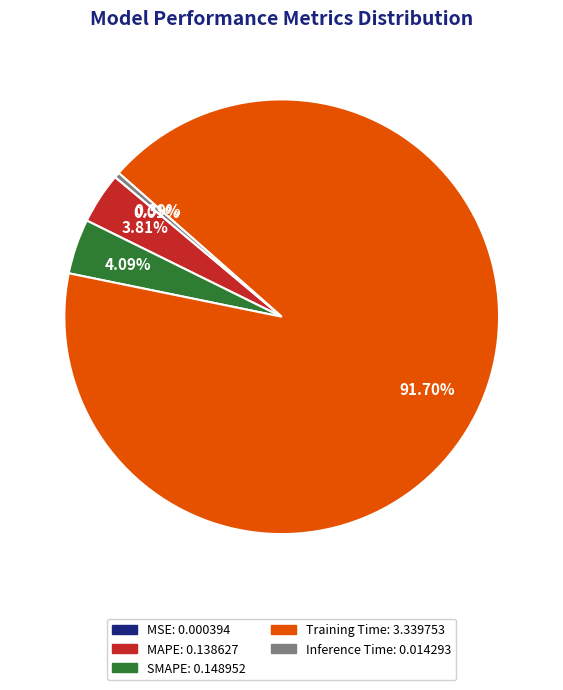

What percentage is the MAPE slice, to the nearest percent?

4%